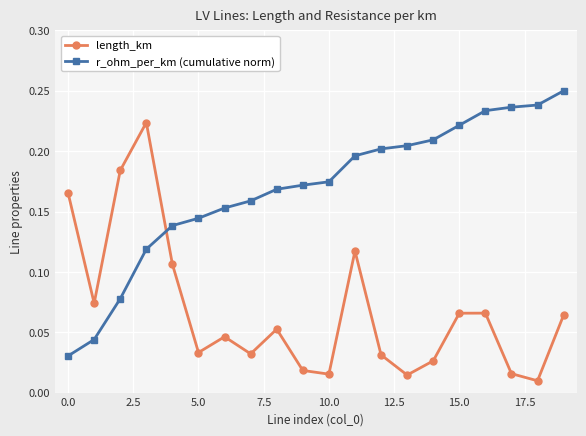

Count the number of data series in this chart.

2